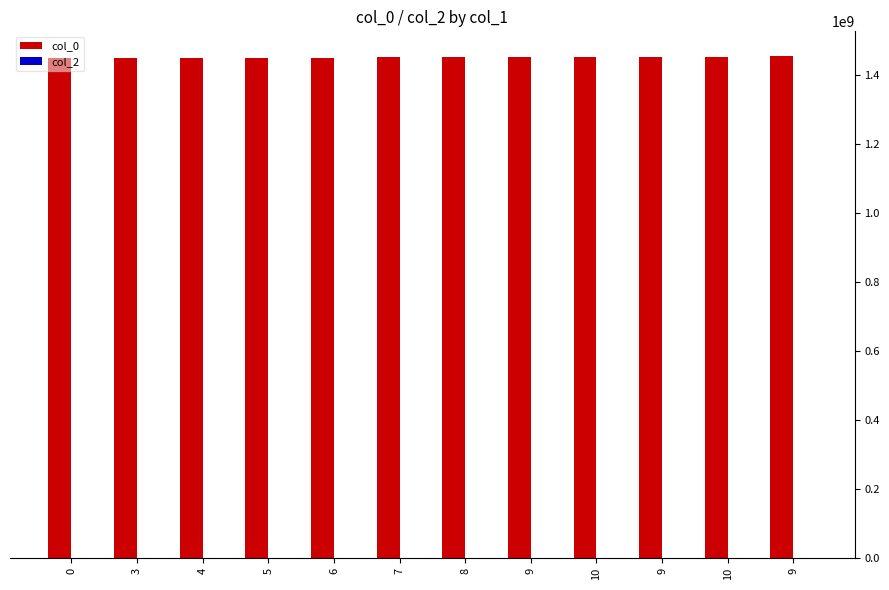

How many bars are there in total?

12